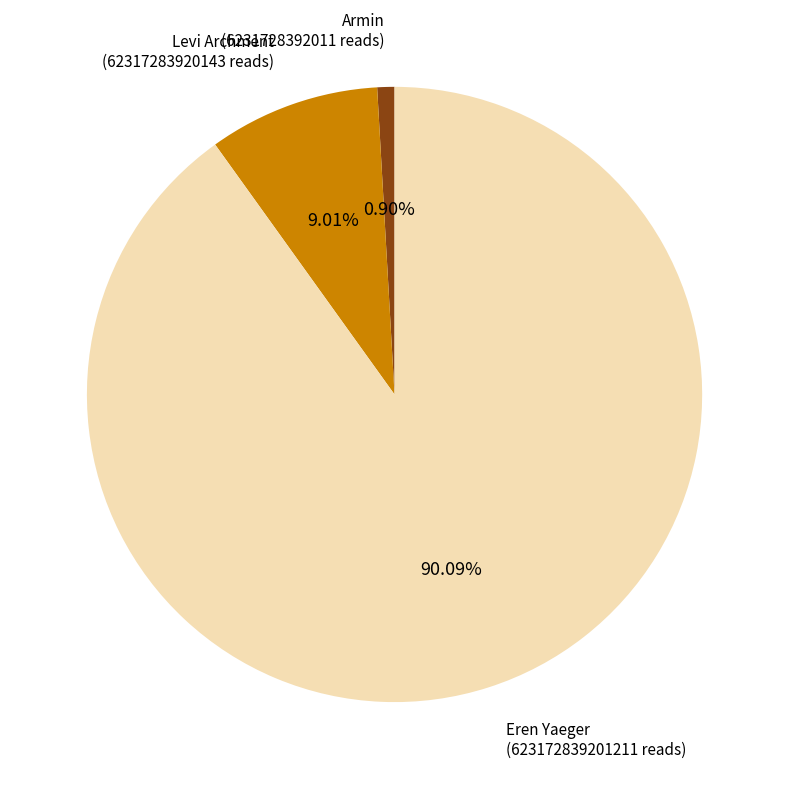

True or false: Eren Yaeger accounts for 90% of the total.

True